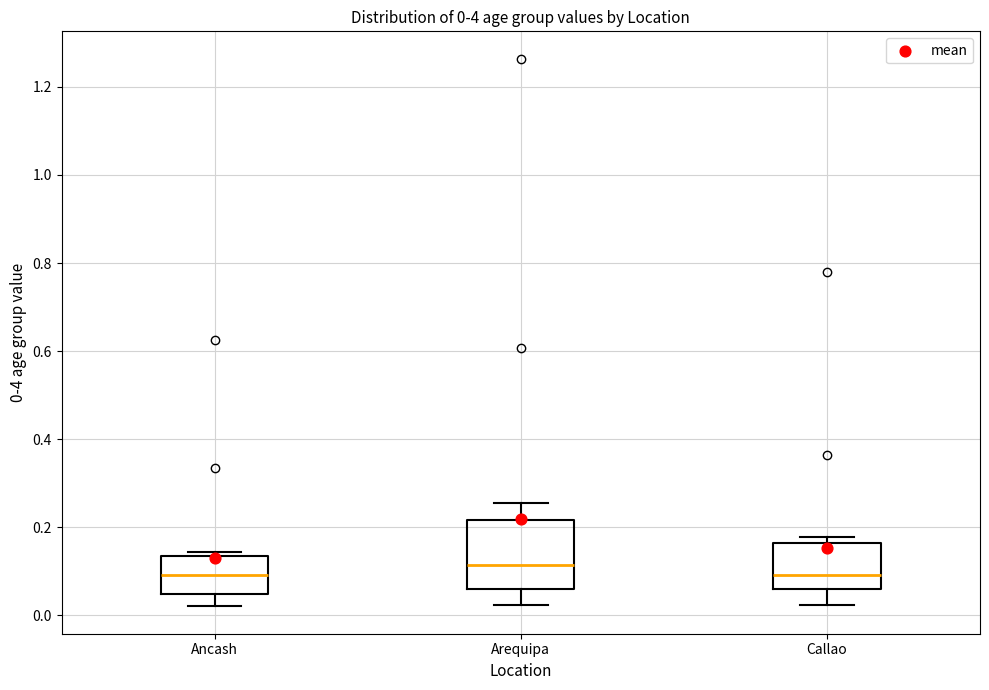

Which box's median line is the highest?

Arequipa